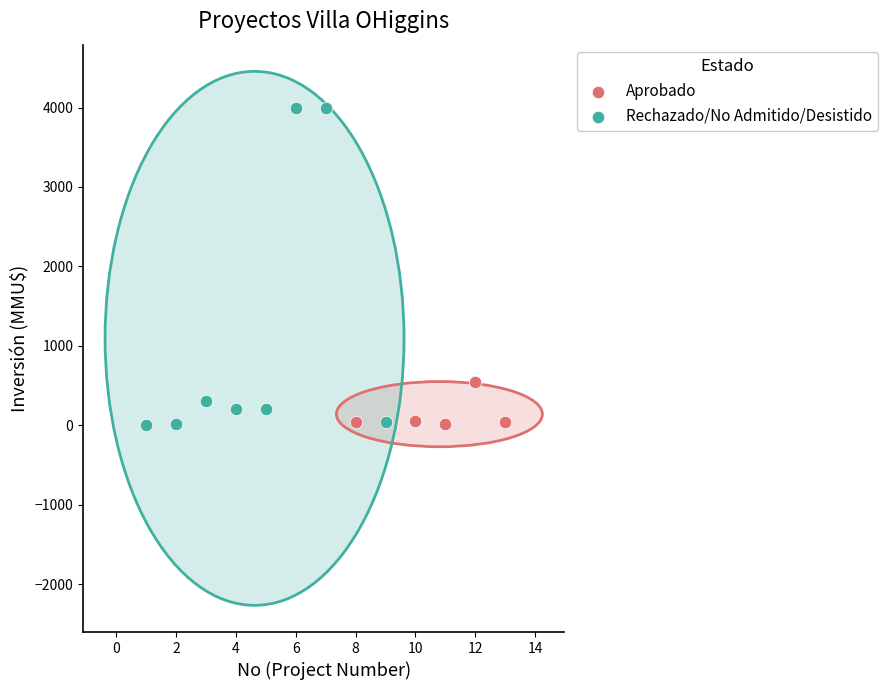

Which series has the largest Y range (max minus min)?

Rechazado/No Admitido/Desistido